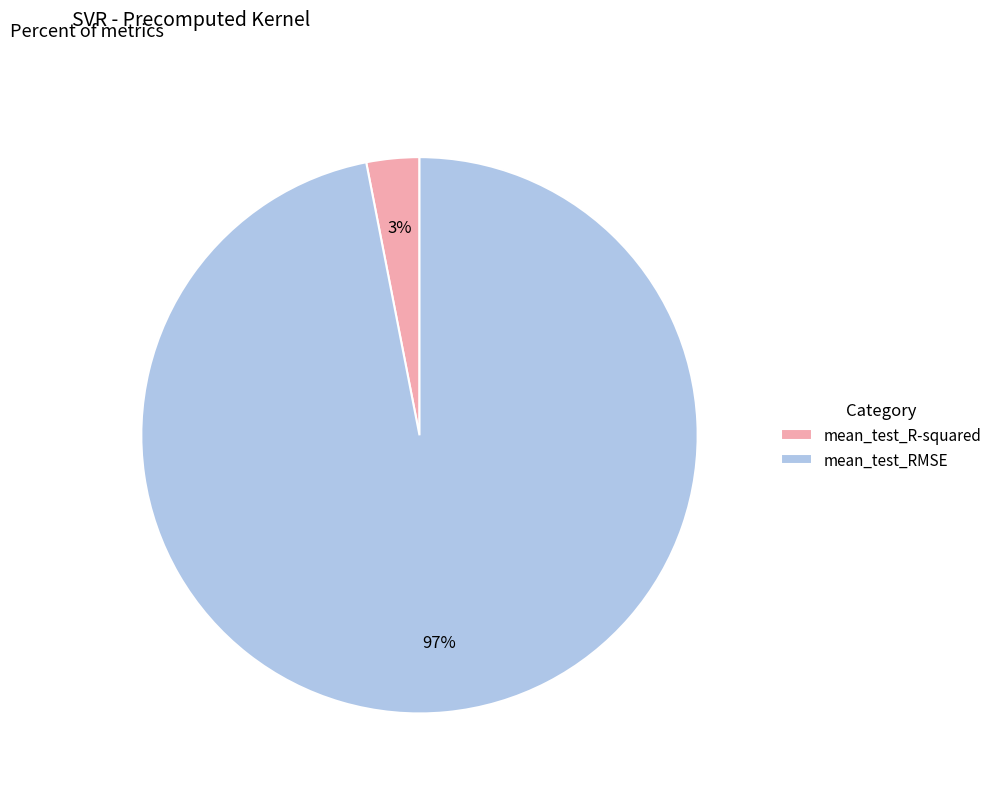

How many segments does this pie chart have?

2